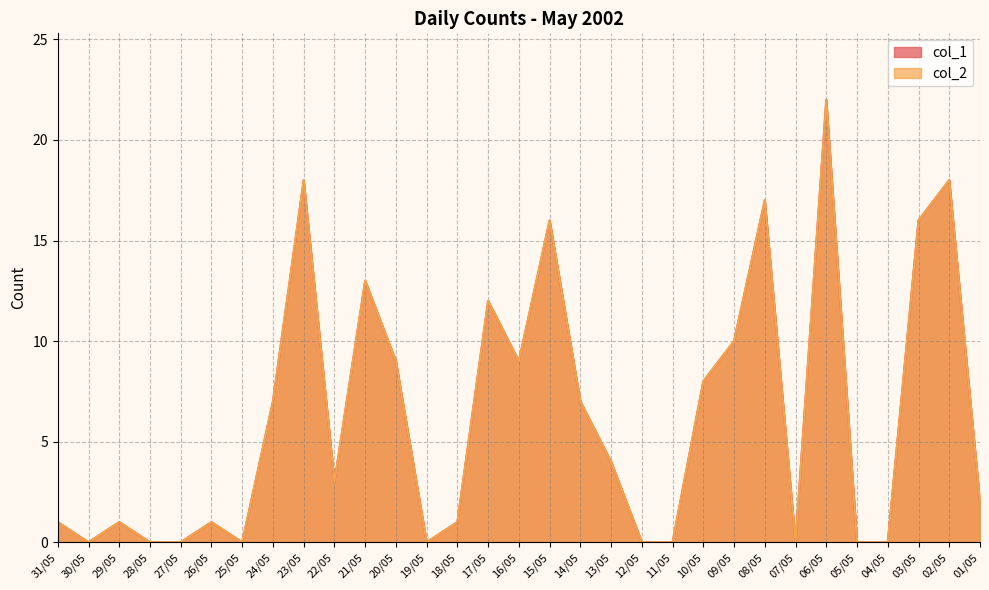

Which category has the lowest value in the col_1 series?

30/05